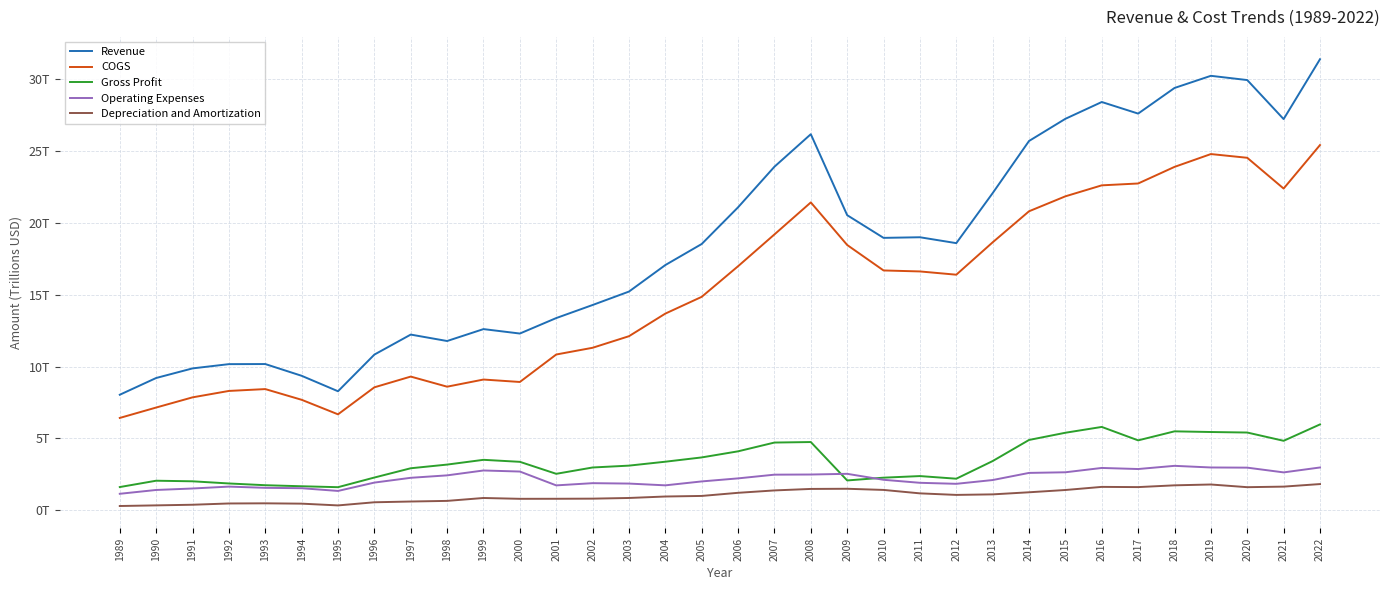

True or false: Gross Profit and Revenue intersect in this chart.

False